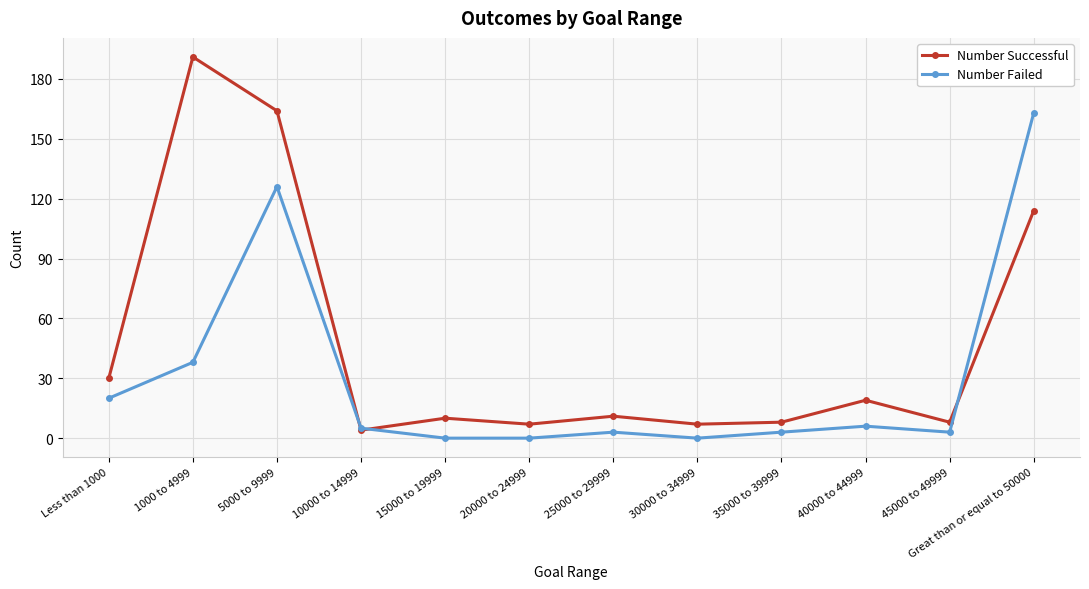

Reading right to left, list all the values displayed in this chart.

Number Successful: 114	8	19	8	7	11	7	10	4	164	191	30
Number Failed: 163	3	6	3	0	3	0	0	5	126	38	20